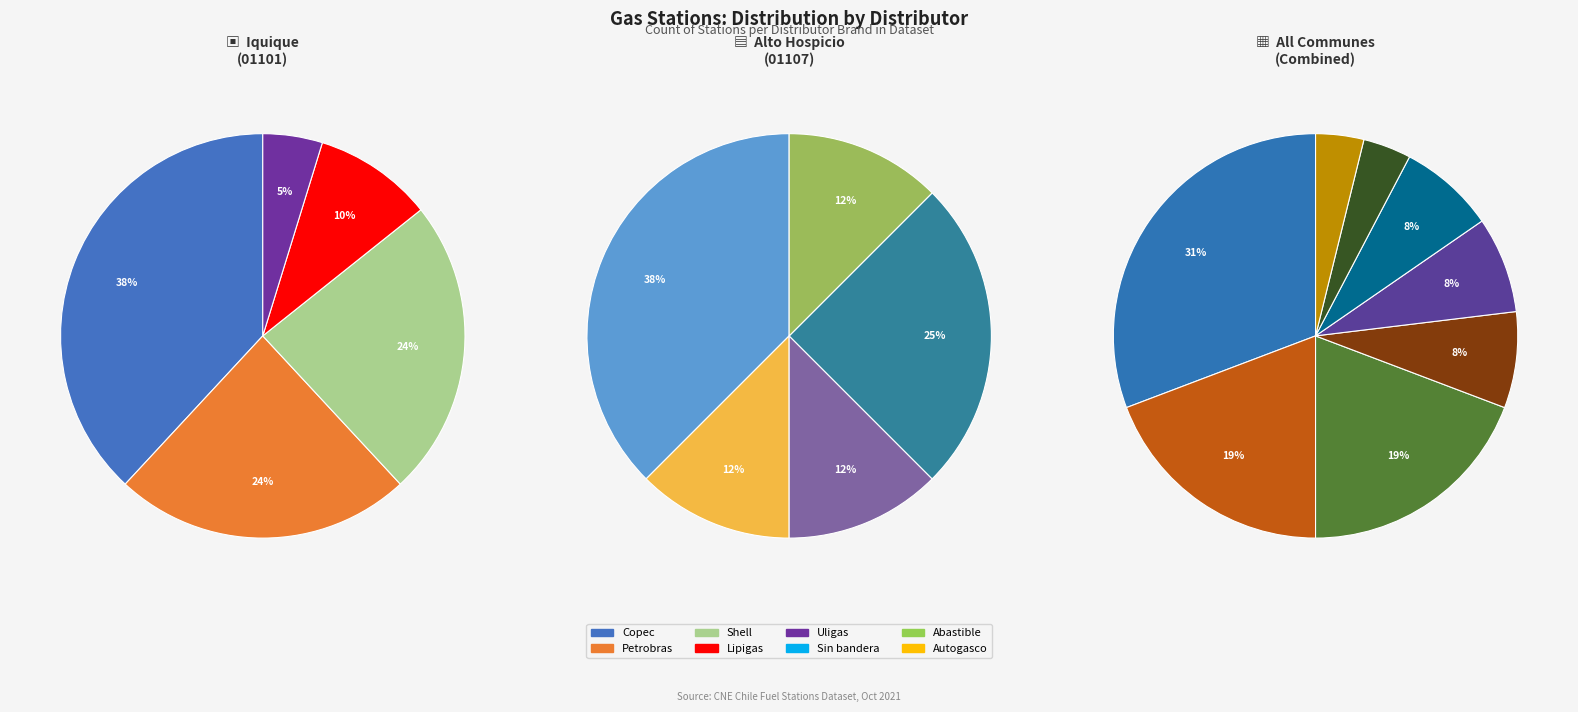

What is the change in value from Copec to Lipigas?

-6